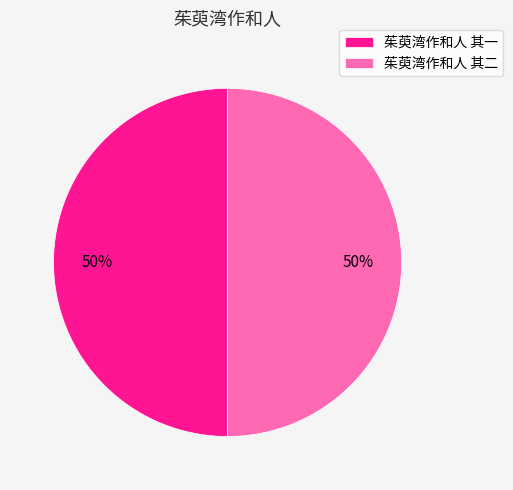

To the nearest percent, what percentage of the pie is 茱萸湾作和人 其二?

50%